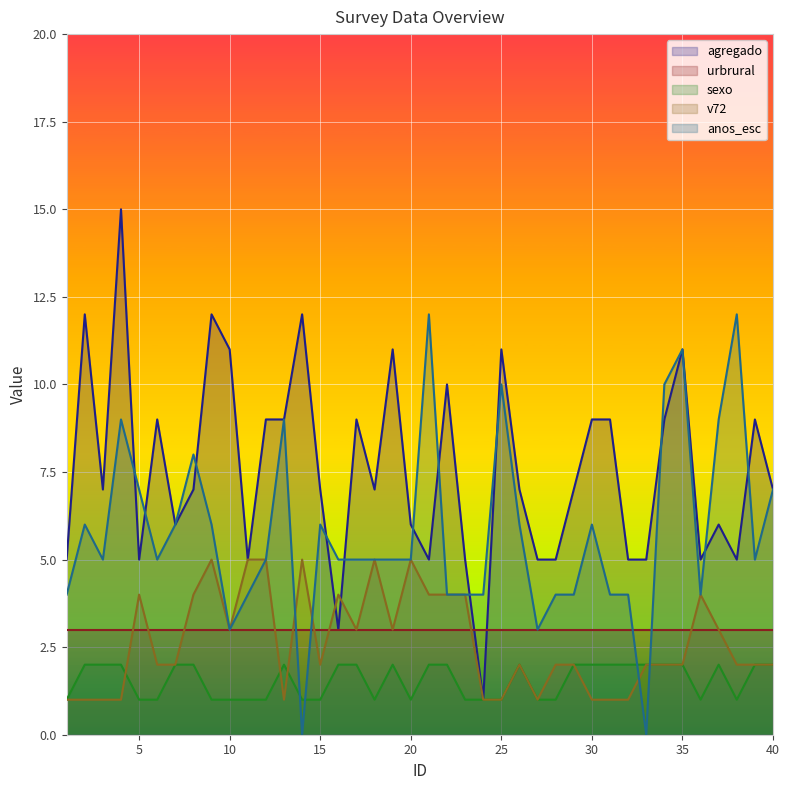

After their last crossing, which series has the higher values: anos_esc or sexo?

anos_esc